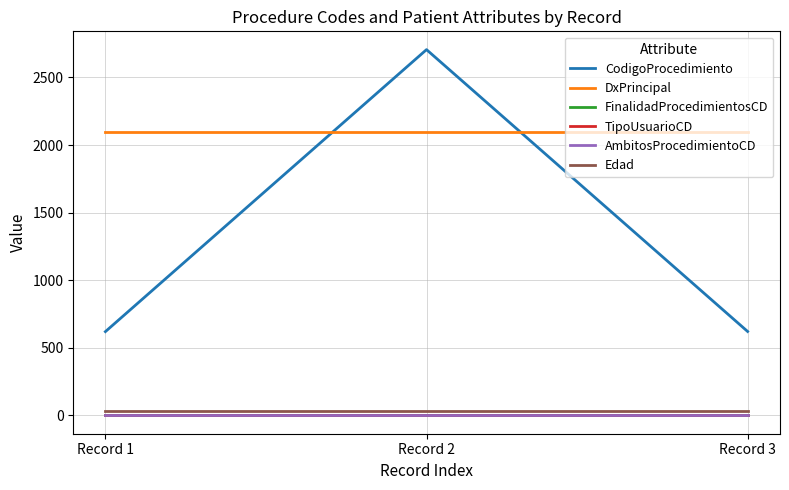

Is this an area chart (filled region under the line)?

No